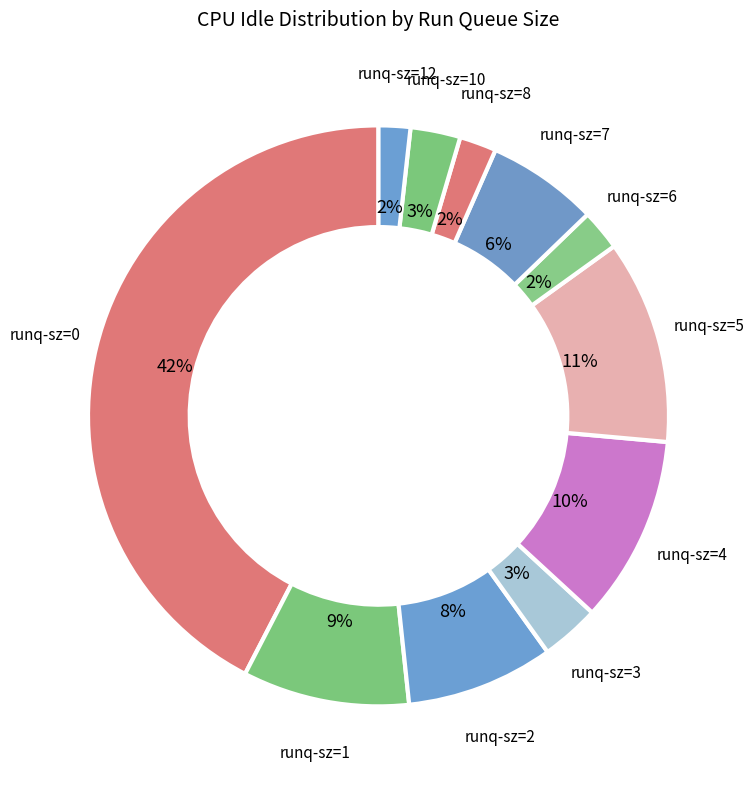

Count the number of slices in the pie.

11